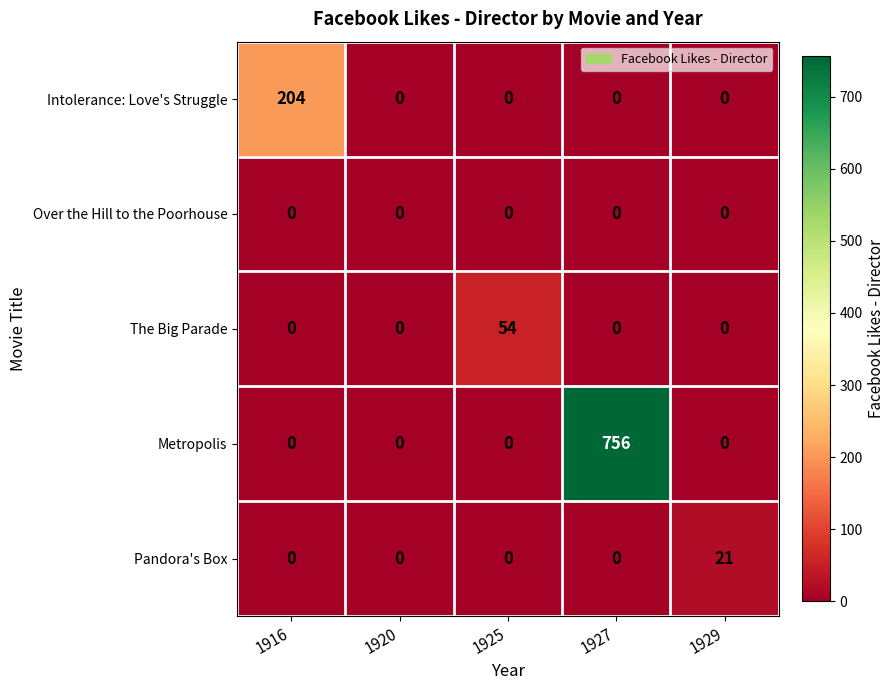

True or false: The Big Parade has a value of 0 at 1929.

True